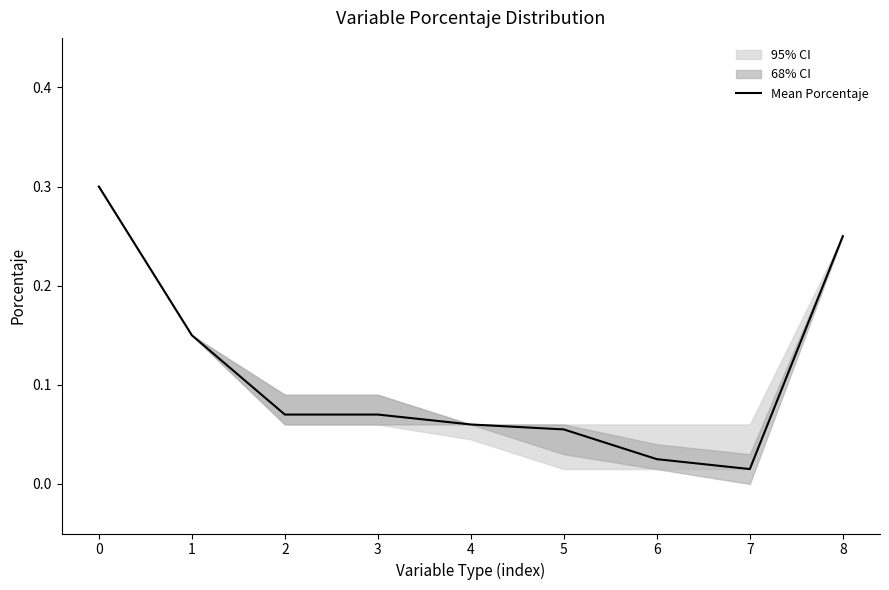

Does the chart have visible grid lines?

No